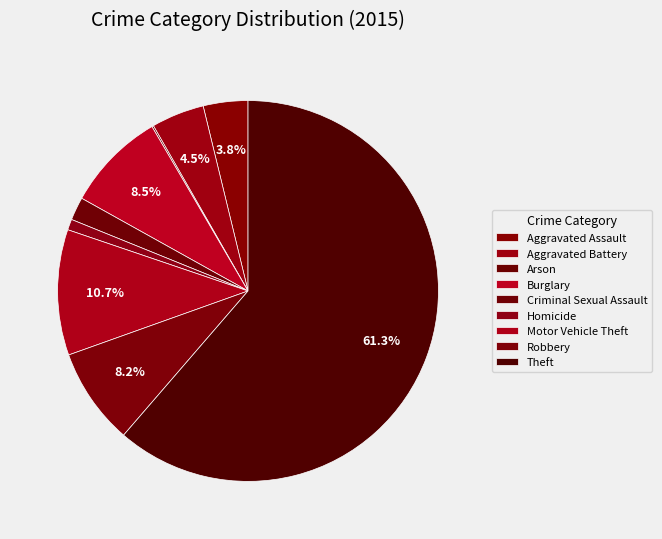

To the nearest percent, what is the average slice percentage?

11%